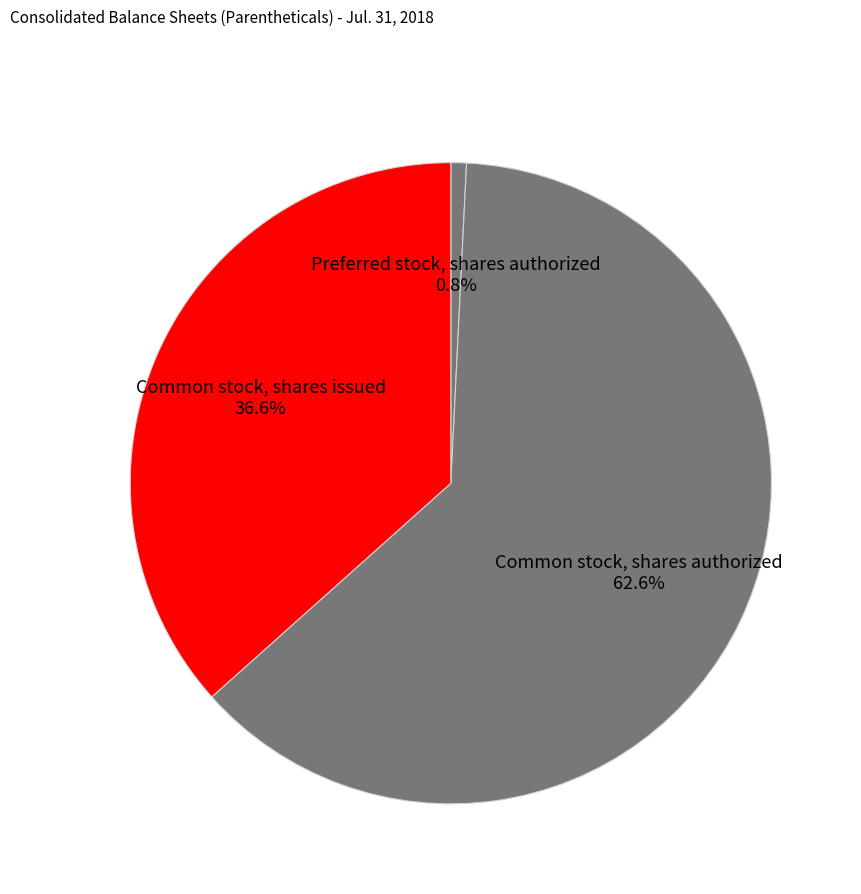

Rank the categories by value from lowest to highest.

Preferred stock, shares authorized, Common stock, shares issued, Common stock, shares authorized